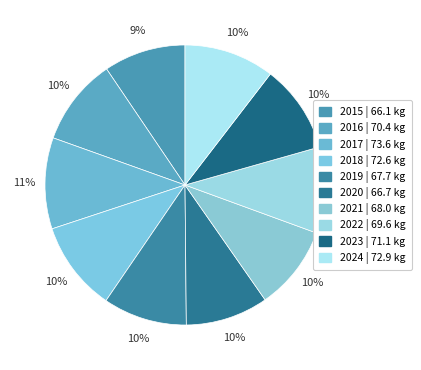

True or false: 2017 accounts for 16% of the total.

False